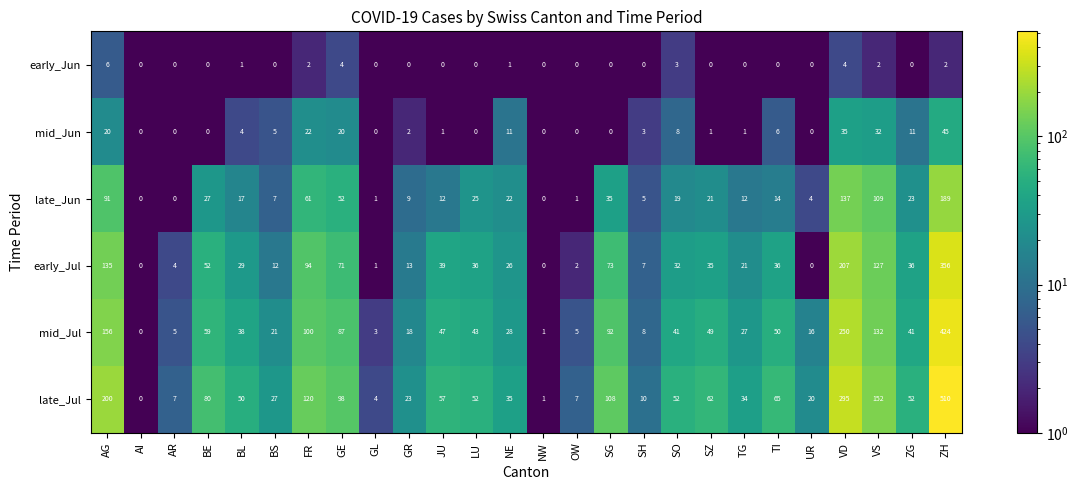

What is the difference between the highest and lowest values at BS?

27